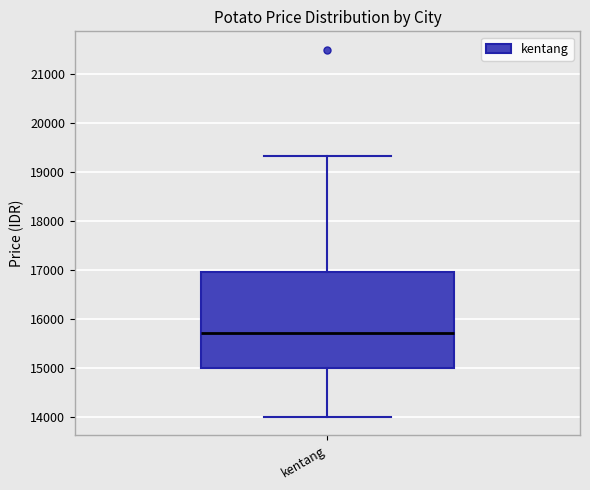

Read this box plot against the y-axis: the position of the median line, the range covered by the box, and the ends of both whiskers. The values are not printed on the chart, so give them approximately, as read against the axis.

median 15700, box 15000 to 17000, whiskers 14000 to 19300